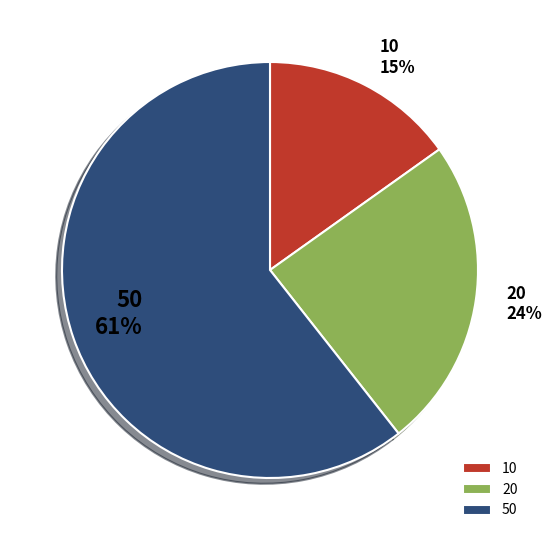

Count the number of slices in the pie.

3